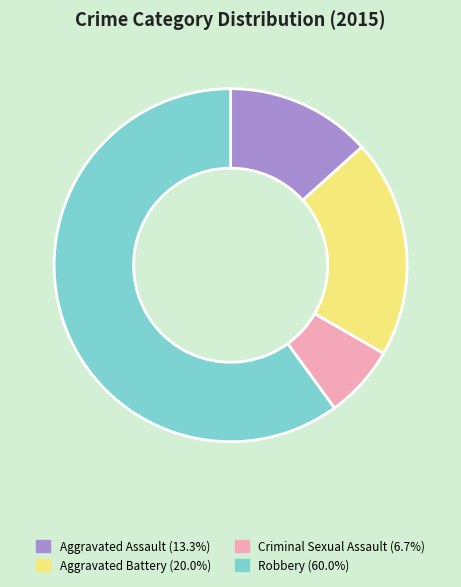

The Criminal Sexual Assault slice represents 7% of the pie. True or false?

True